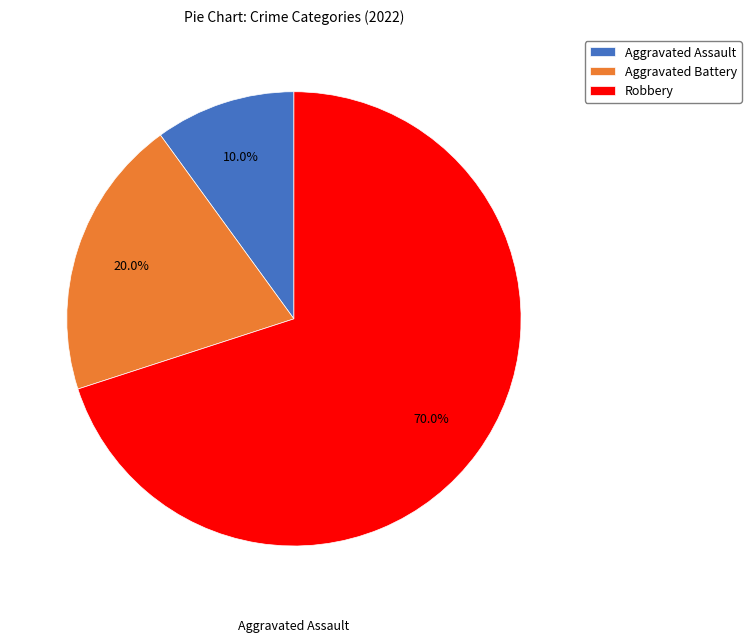

Is there a majority slice in this chart?

Yes